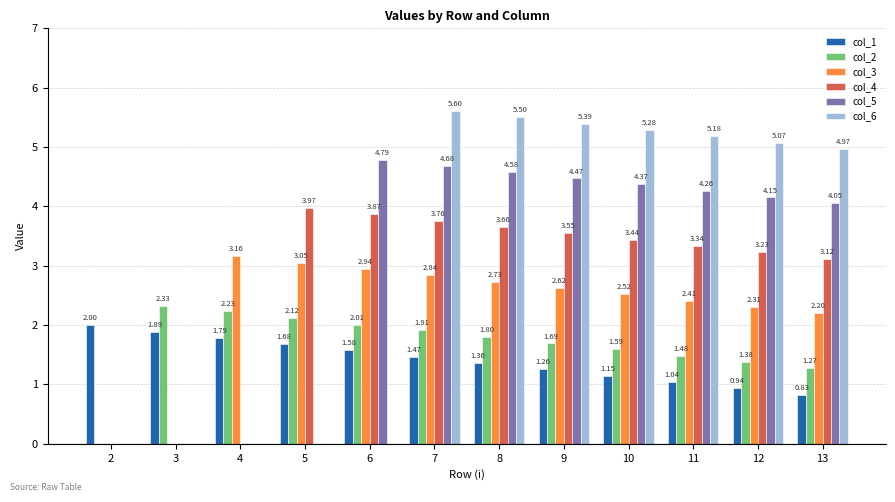

Which series has the widest spread of values?

col_6